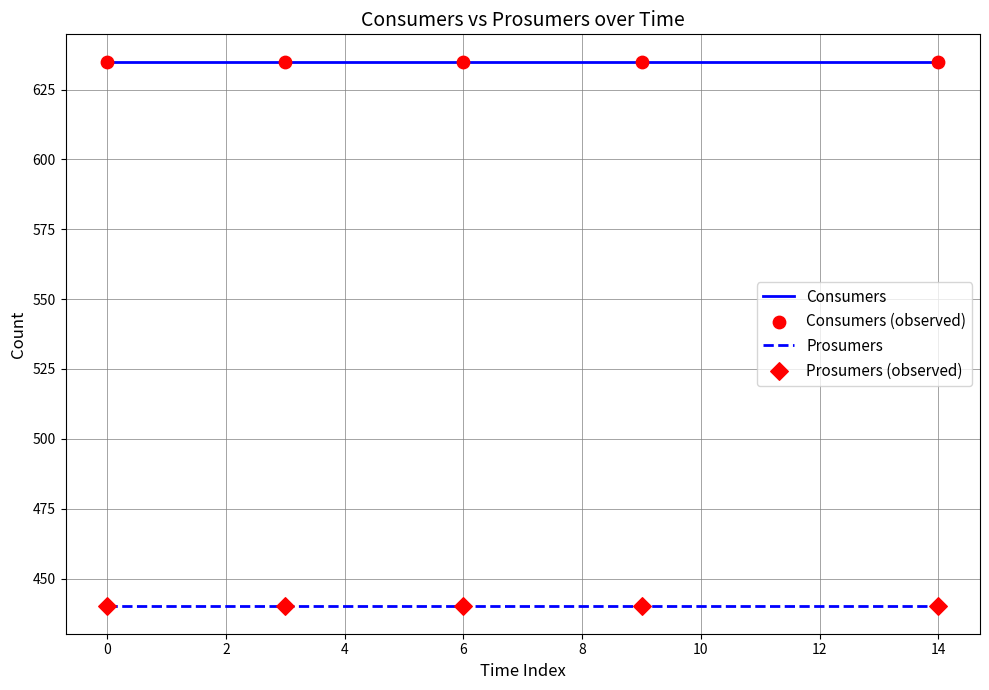

Which series has the largest total across all categories?

Consumers